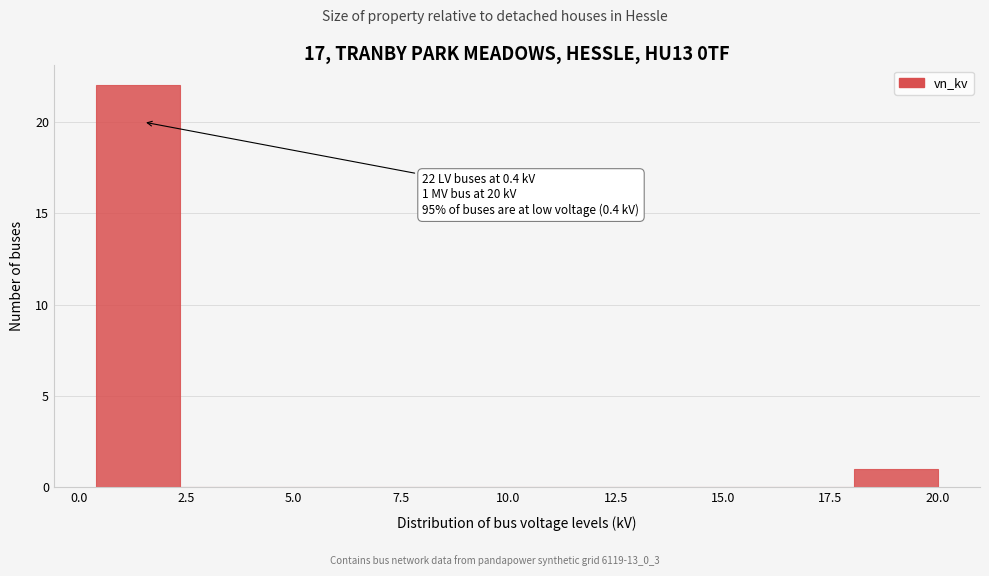

Around what value on the x-axis is the tallest bar? Give the approximate position of its centre, as read against the axis.

1.5